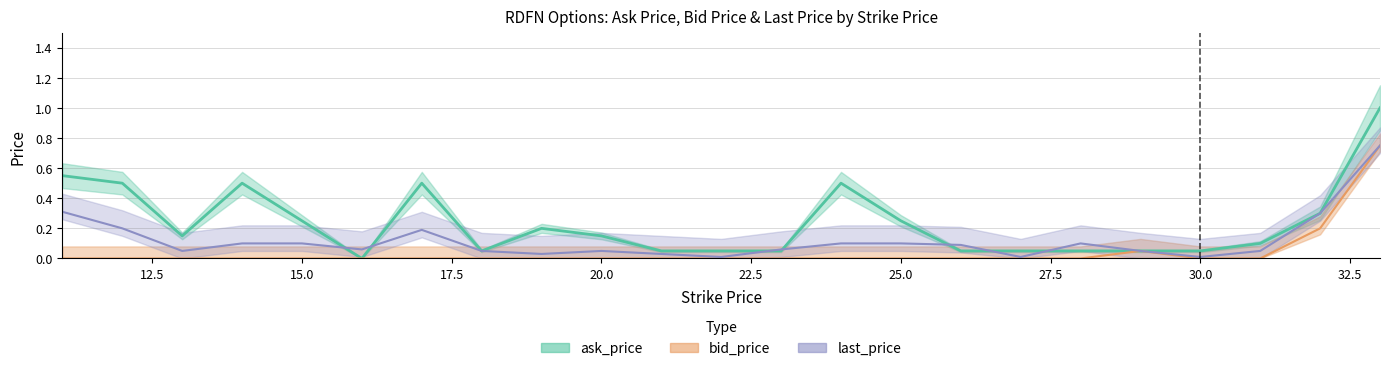

How many interior local peaks does the last_price series have?

3